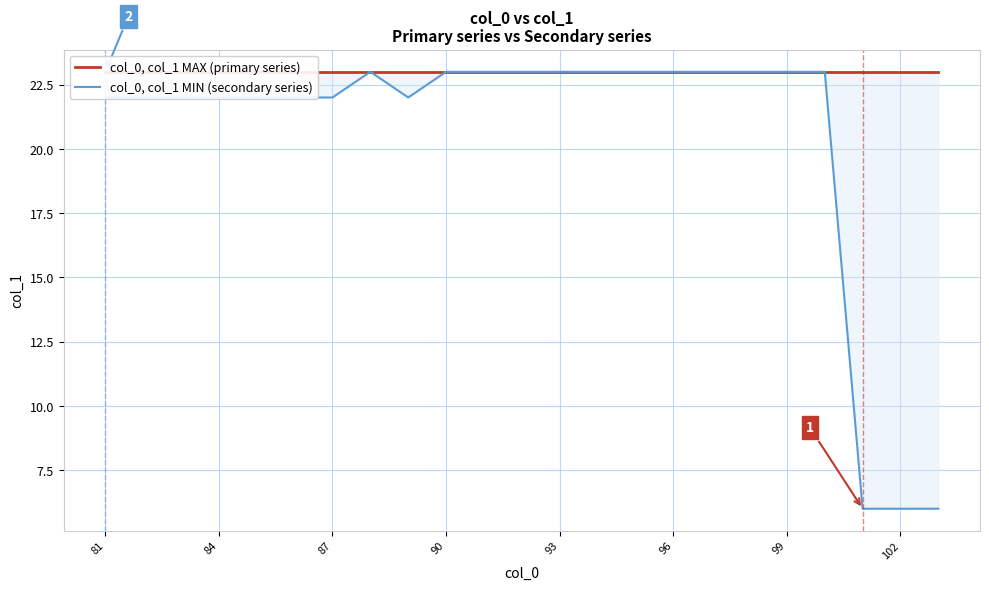

What is the minimum value for col_0, col_1 MIN (secondary series)?

6